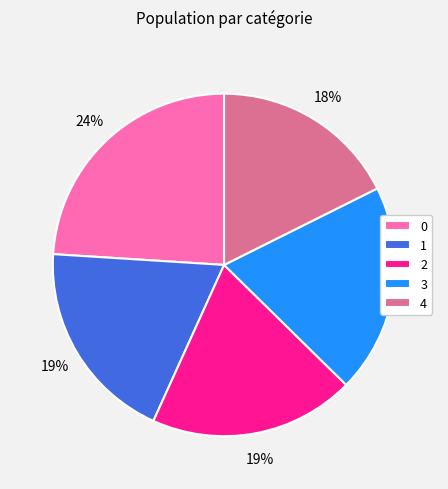

Combined, do 1 and 0 account for over 50%?

No